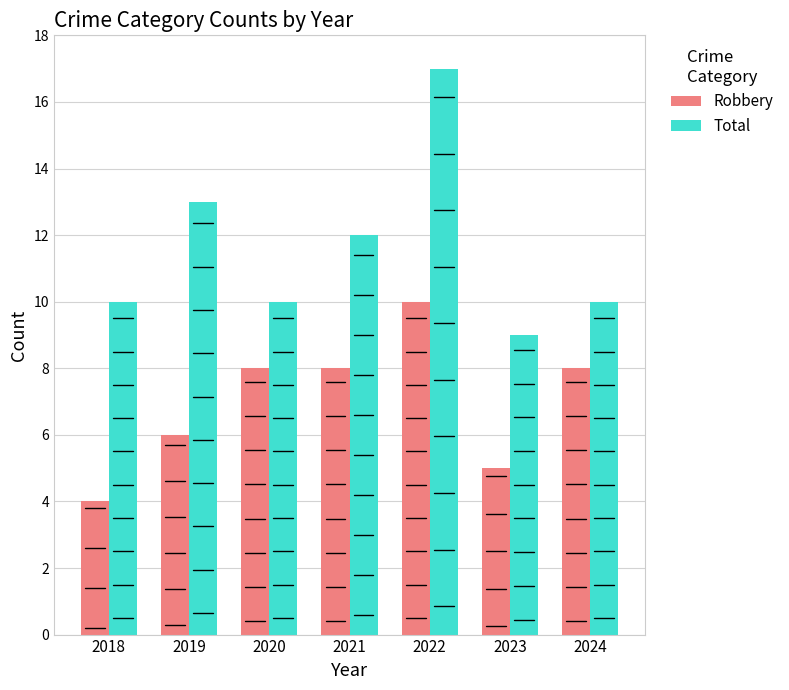

What is the spread (max minus min) of values at 2021?

4